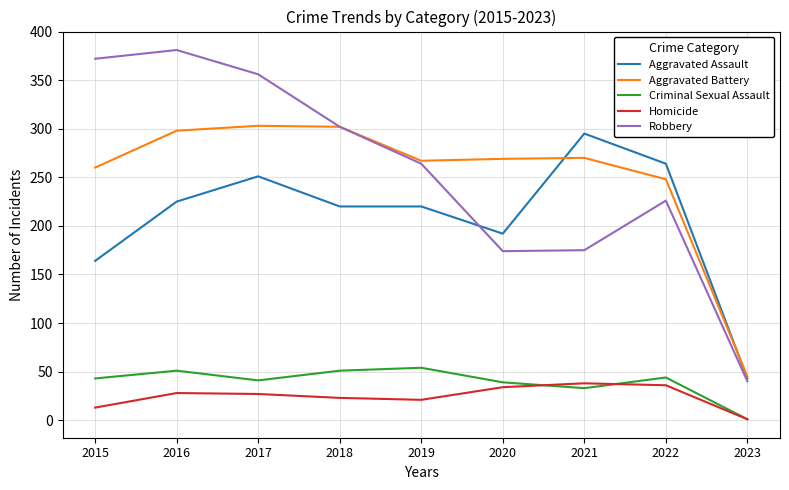

The Aggravated Battery series shows 45 at 2023. True or false?

True